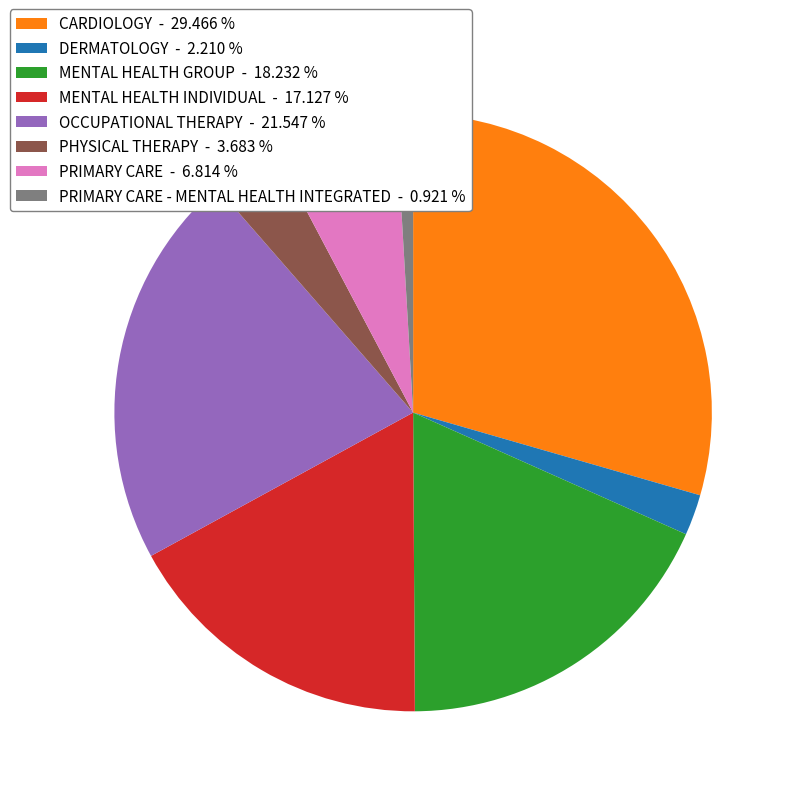

Does CARDIOLOGY - 29.466 % account for over 50% of the chart?

No